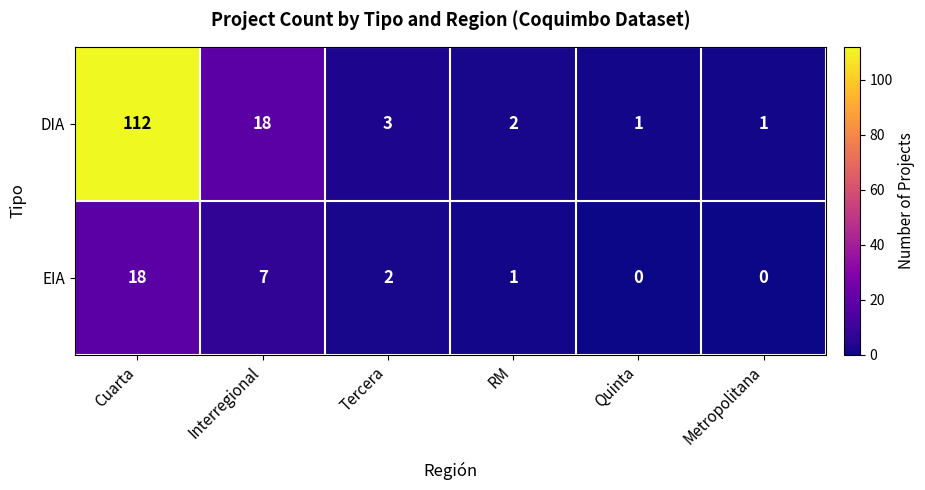

What is the difference between the highest and lowest values at RM?

1